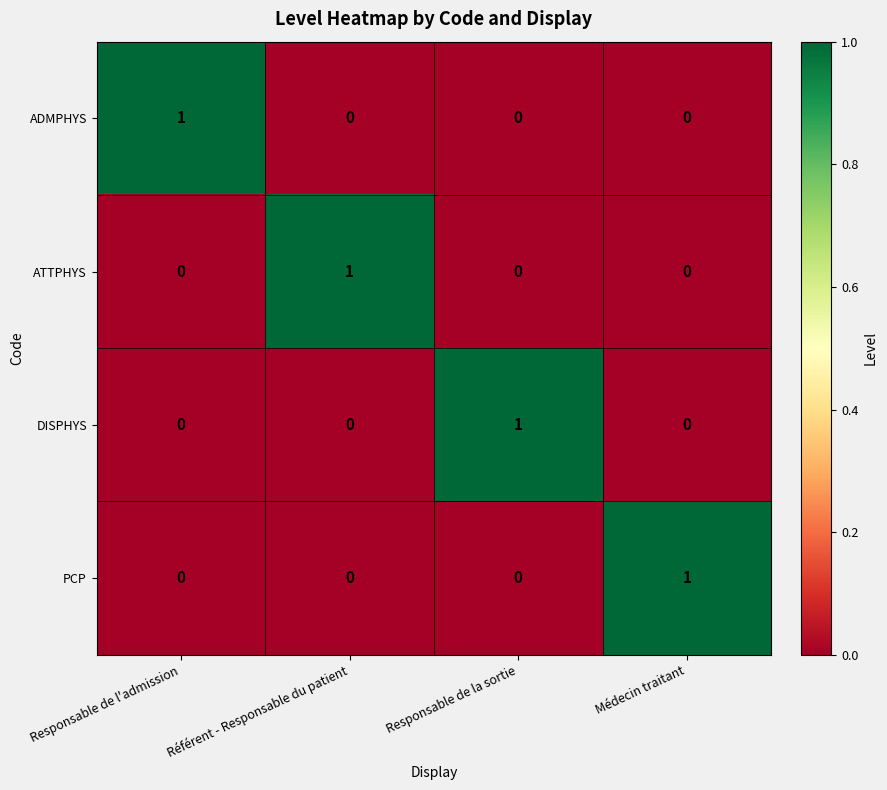

True or false: ATTPHYS has a value of 0 at Responsable de la sortie.

True